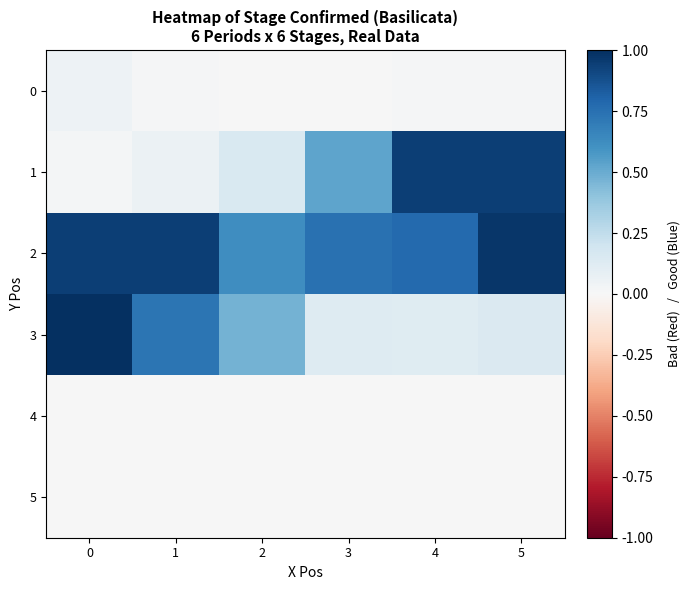

Reading left to right, what are all the values shown in this chart?

0: 0=0.0	1=0.0	2=0.0	3=0.0	4=0.0	5=0.0
1: 0=0.0	1=0.1	2=0.1	3=0.5	4=0.9	5=0.9
2: 0=0.9	1=0.9	2=0.6	3=0.7	4=0.8	5=1.0
3: 0=1.0	1=0.7	2=0.5	3=0.1	4=0.1	5=0.1
4: 0=0.0	1=0.0	2=0.0	3=0.0	4=0.0	5=0.0
5: 0=0.0	1=0.0	2=0.0	3=0.0	4=0.0	5=0.0